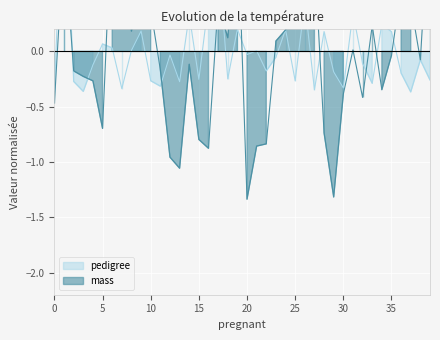

Where do mass and pedigree first cross each other?

0 and 3